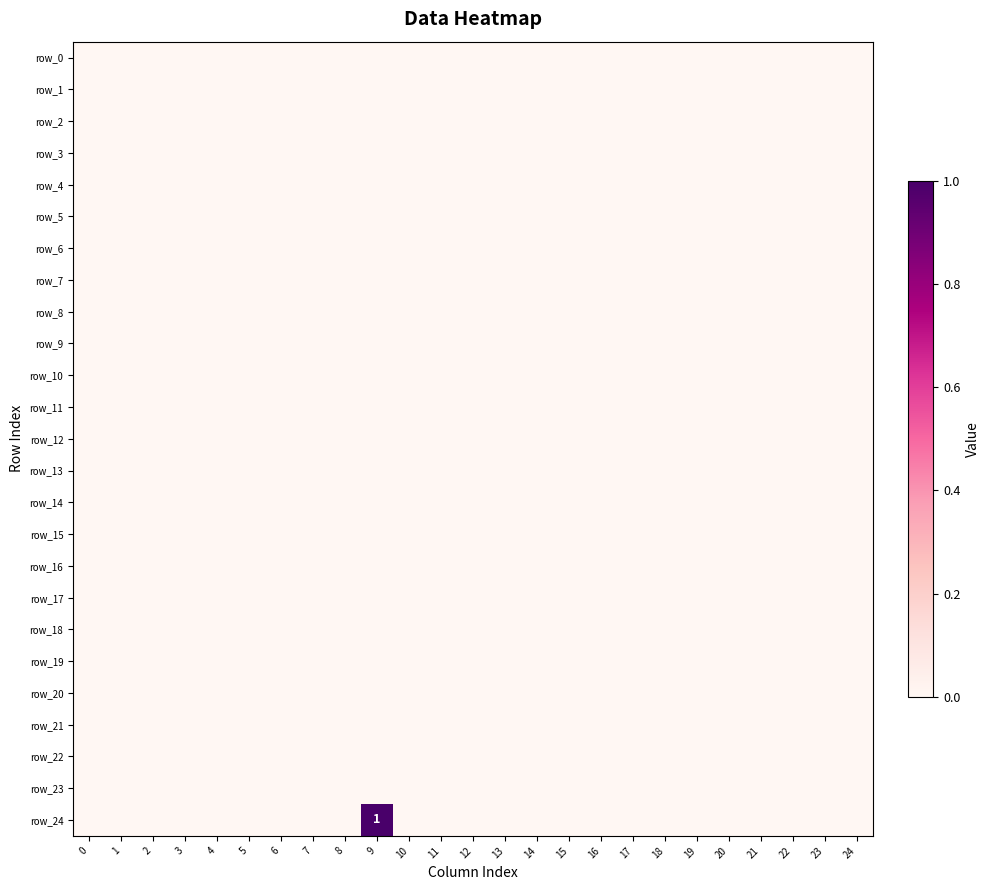

Reading left to right, transcribe all the data shown in this chart.

row_0: 0	0	0	0	0	0	0	0	0	0	0	0	0	0	0	0	0	0	0	0	0	0	0	0	0
row_1: 0	0	0	0	0	0	0	0	0	0	0	0	0	0	0	0	0	0	0	0	0	0	0	0	0
row_2: 0	0	0	0	0	0	0	0	0	0	0	0	0	0	0	0	0	0	0	0	0	0	0	0	0
row_3: 0	0	0	0	0	0	0	0	0	0	0	0	0	0	0	0	0	0	0	0	0	0	0	0	0
row_4: 0	0	0	0	0	0	0	0	0	0	0	0	0	0	0	0	0	0	0	0	0	0	0	0	0
row_5: 0	0	0	0	0	0	0	0	0	0	0	0	0	0	0	0	0	0	0	0	0	0	0	0	0
row_6: 0	0	0	0	0	0	0	0	0	0	0	0	0	0	0	0	0	0	0	0	0	0	0	0	0
row_7: 0	0	0	0	0	0	0	0	0	0	0	0	0	0	0	0	0	0	0	0	0	0	0	0	0
row_8: 0	0	0	0	0	0	0	0	0	0	0	0	0	0	0	0	0	0	0	0	0	0	0	0	0
row_9: 0	0	0	0	0	0	0	0	0	0	0	0	0	0	0	0	0	0	0	0	0	0	0	0	0
row_10: 0	0	0	0	0	0	0	0	0	0	0	0	0	0	0	0	0	0	0	0	0	0	0	0	0
row_11: 0	0	0	0	0	0	0	0	0	0	0	0	0	0	0	0	0	0	0	0	0	0	0	0	0
row_12: 0	0	0	0	0	0	0	0	0	0	0	0	0	0	0	0	0	0	0	0	0	0	0	0	0
row_13: 0	0	0	0	0	0	0	0	0	0	0	0	0	0	0	0	0	0	0	0	0	0	0	0	0
row_14: 0	0	0	0	0	0	0	0	0	0	0	0	0	0	0	0	0	0	0	0	0	0	0	0	0
row_15: 0	0	0	0	0	0	0	0	0	0	0	0	0	0	0	0	0	0	0	0	0	0	0	0	0
row_16: 0	0	0	0	0	0	0	0	0	0	0	0	0	0	0	0	0	0	0	0	0	0	0	0	0
row_17: 0	0	0	0	0	0	0	0	0	0	0	0	0	0	0	0	0	0	0	0	0	0	0	0	0
row_18: 0	0	0	0	0	0	0	0	0	0	0	0	0	0	0	0	0	0	0	0	0	0	0	0	0
row_19: 0	0	0	0	0	0	0	0	0	0	0	0	0	0	0	0	0	0	0	0	0	0	0	0	0
row_20: 0	0	0	0	0	0	0	0	0	0	0	0	0	0	0	0	0	0	0	0	0	0	0	0	0
row_21: 0	0	0	0	0	0	0	0	0	0	0	0	0	0	0	0	0	0	0	0	0	0	0	0	0
row_22: 0	0	0	0	0	0	0	0	0	0	0	0	0	0	0	0	0	0	0	0	0	0	0	0	0
row_23: 0	0	0	0	0	0	0	0	0	0	0	0	0	0	0	0	0	0	0	0	0	0	0	0	0
row_24: 0	0	0	0	0	0	0	0	0	1	0	0	0	0	0	0	0	0	0	0	0	0	0	0	0